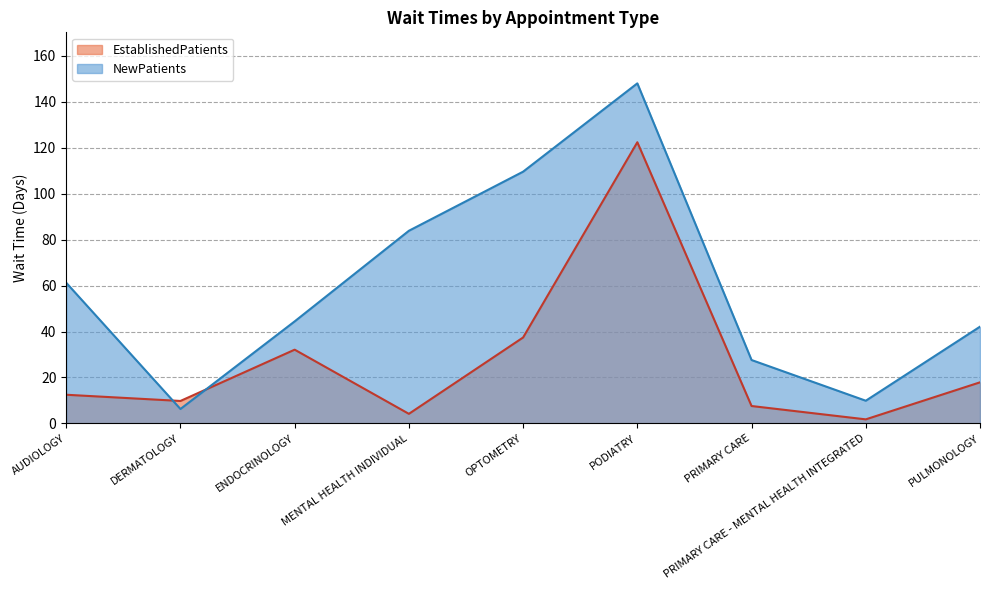

Which label corresponds to the smallest value in the chart?

PRIMARY CARE - MENTAL HEALTH INTEGRATED